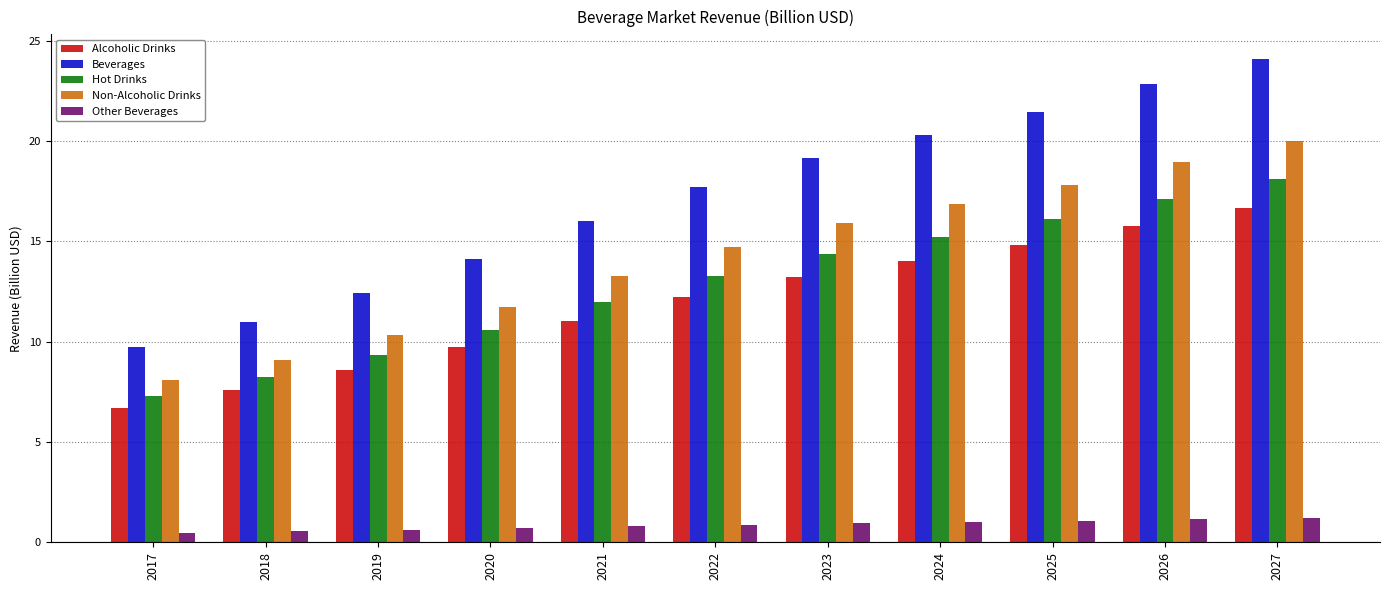

At which category is the sum across all series the highest?

2027